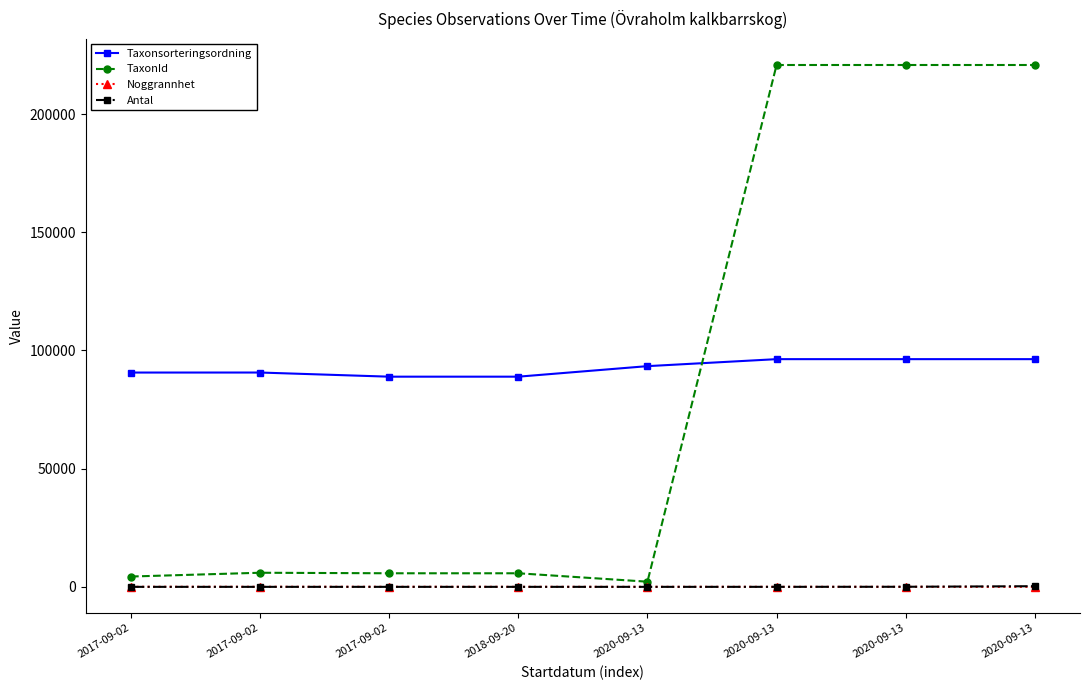

What is the average value of the Noggrannhet series?

16